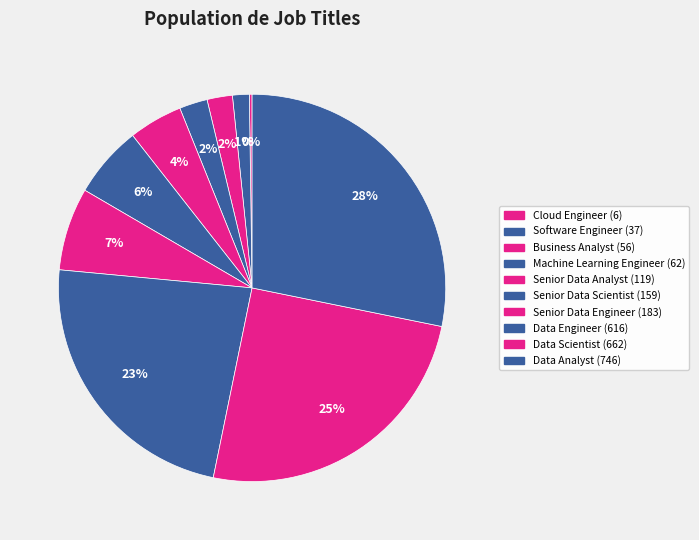

Count the number of slices in the pie.

10